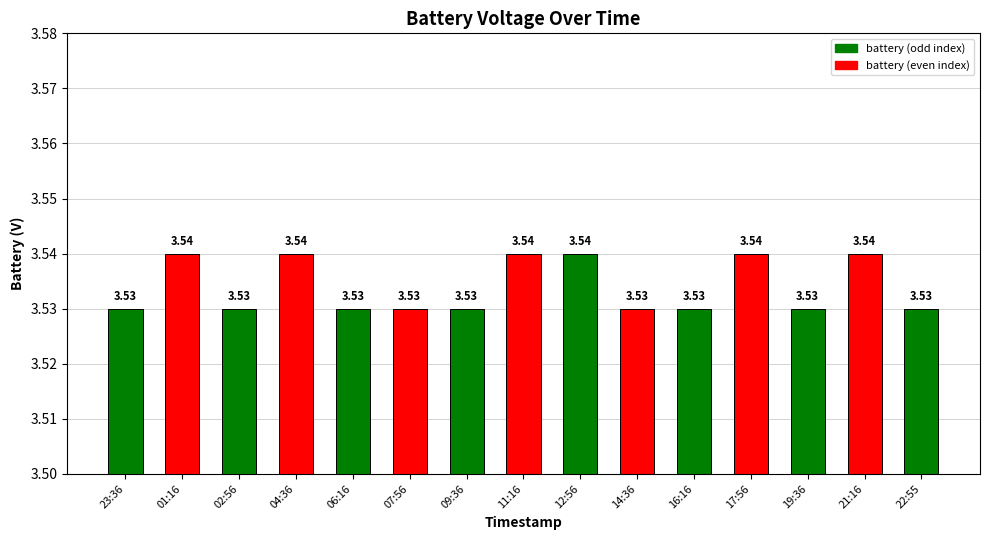

Which has a higher value, 01:16 or 07:56?

01:16